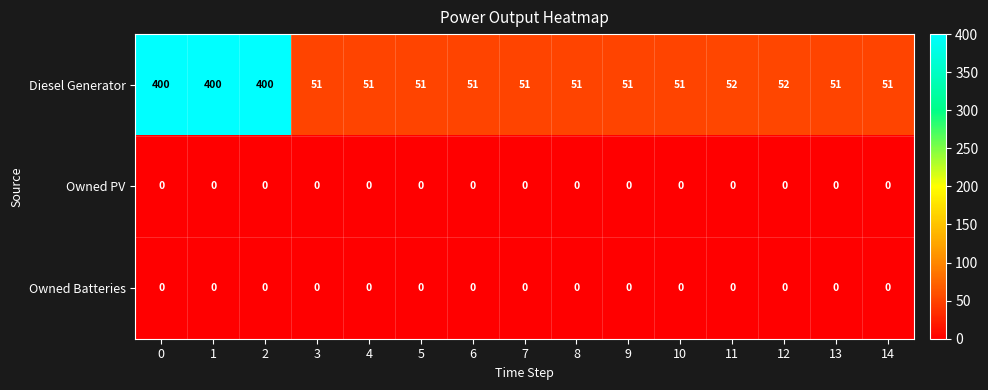

Read the Diesel Generator value at 13, to the nearest 50.

50